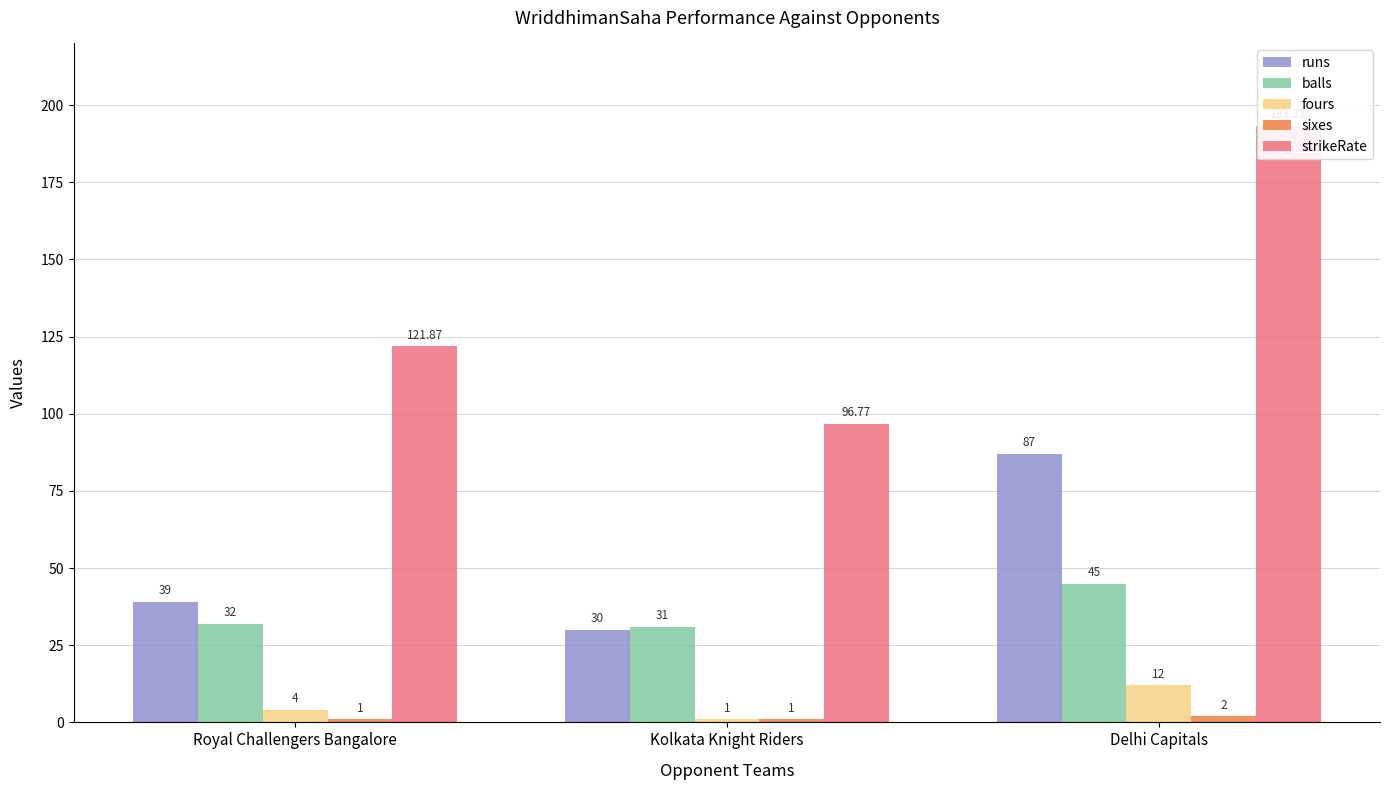

What is the difference between the highest and lowest values at Royal Challengers Bangalore?

120.9